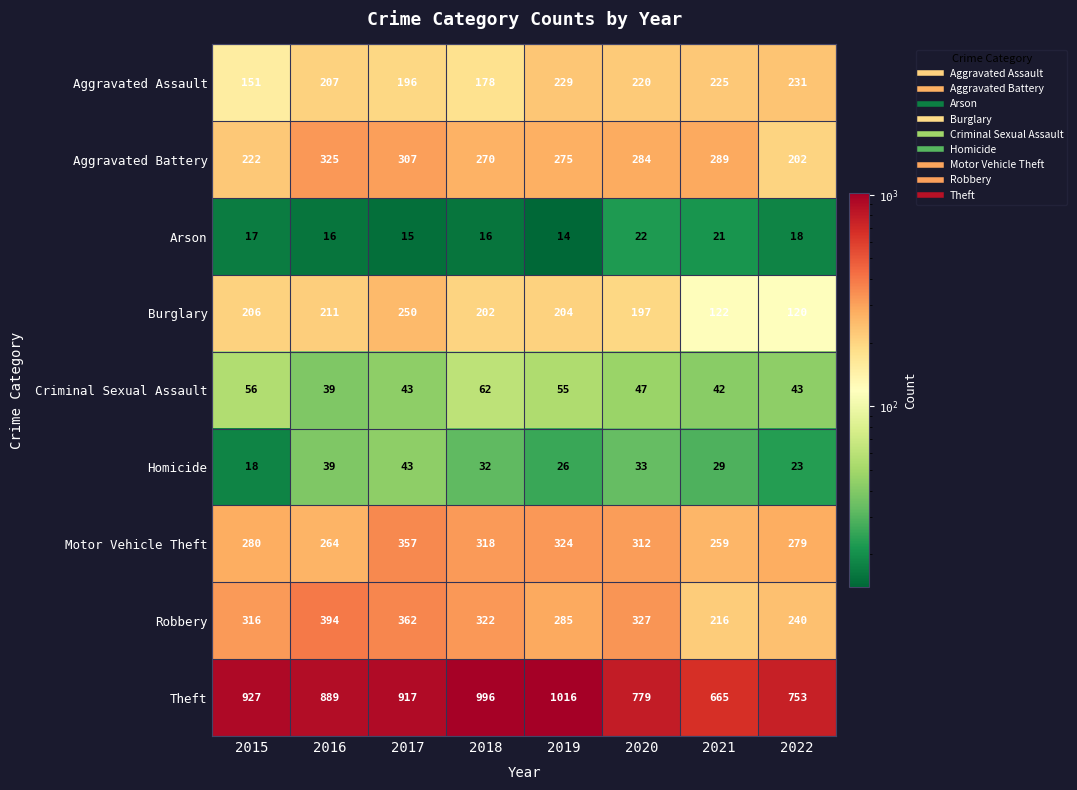

What is the greatest value displayed?

1016